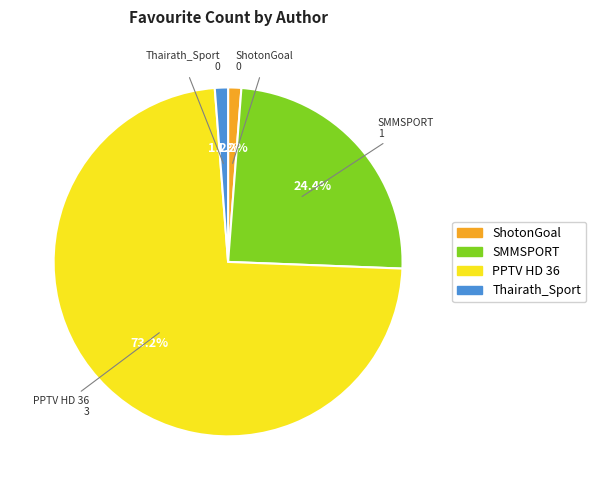

Does any single category account for the majority?

Yes